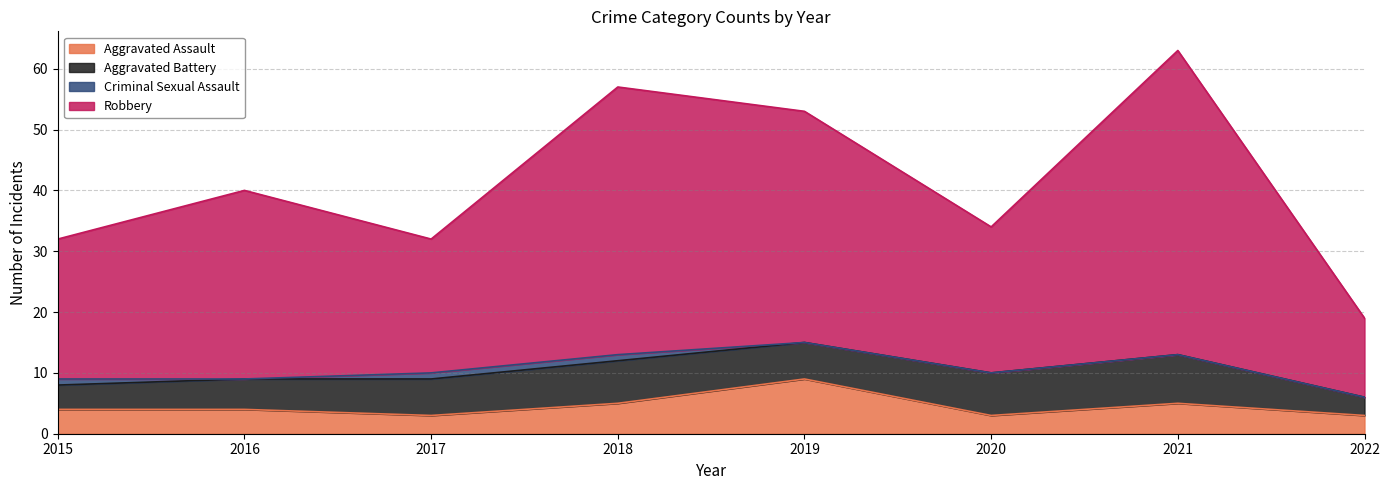

In Robbery, how many points are lower than both neighbors (excluding endpoints)?

2